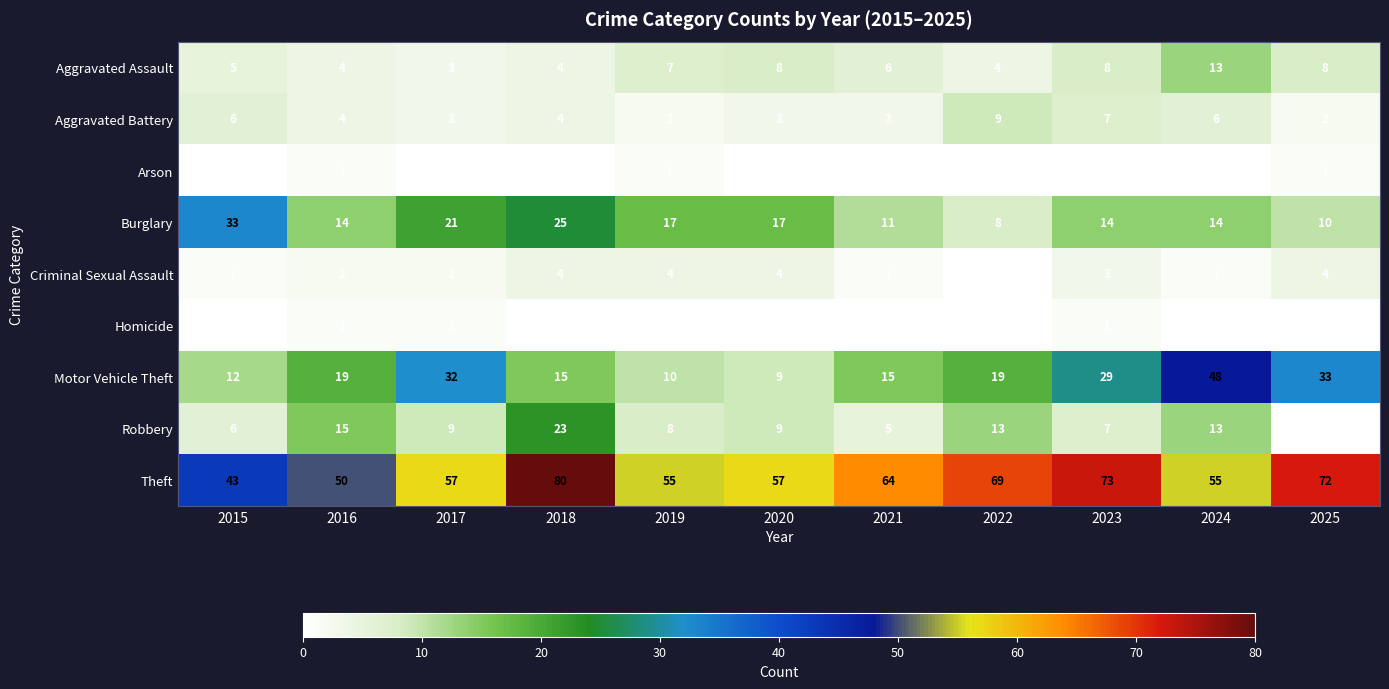

The Theft series shows 57 at 2020. True or false?

True